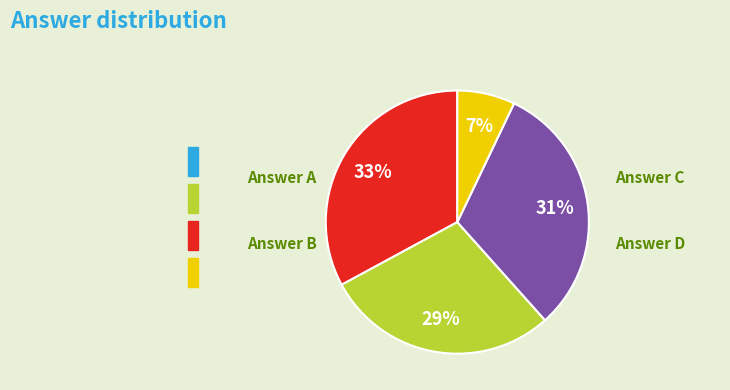

To the nearest percent, what is the difference between the largest and smallest slice percentages?

26%